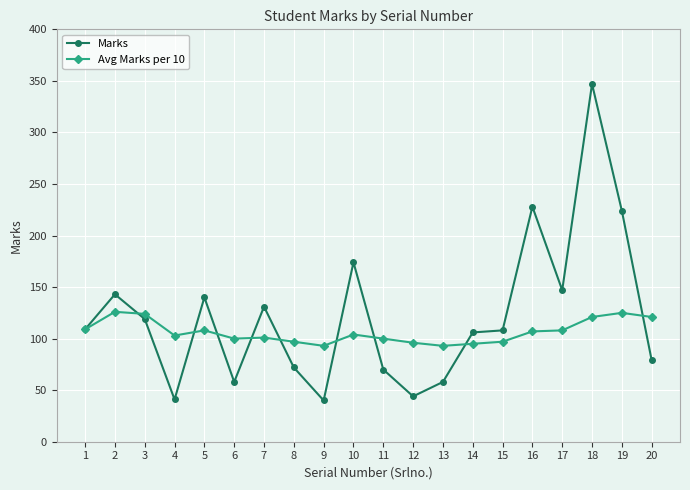

List the series in order of their overall mean, highest first.

Marks, Avg Marks per 10